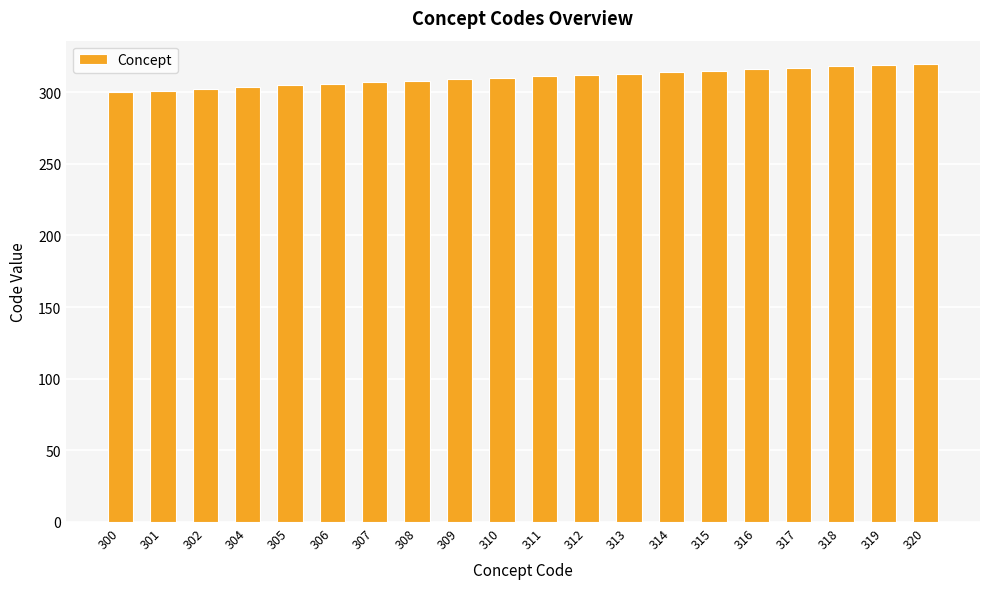

Approximately how many times larger is the value at 320 compared to 317?

1.0